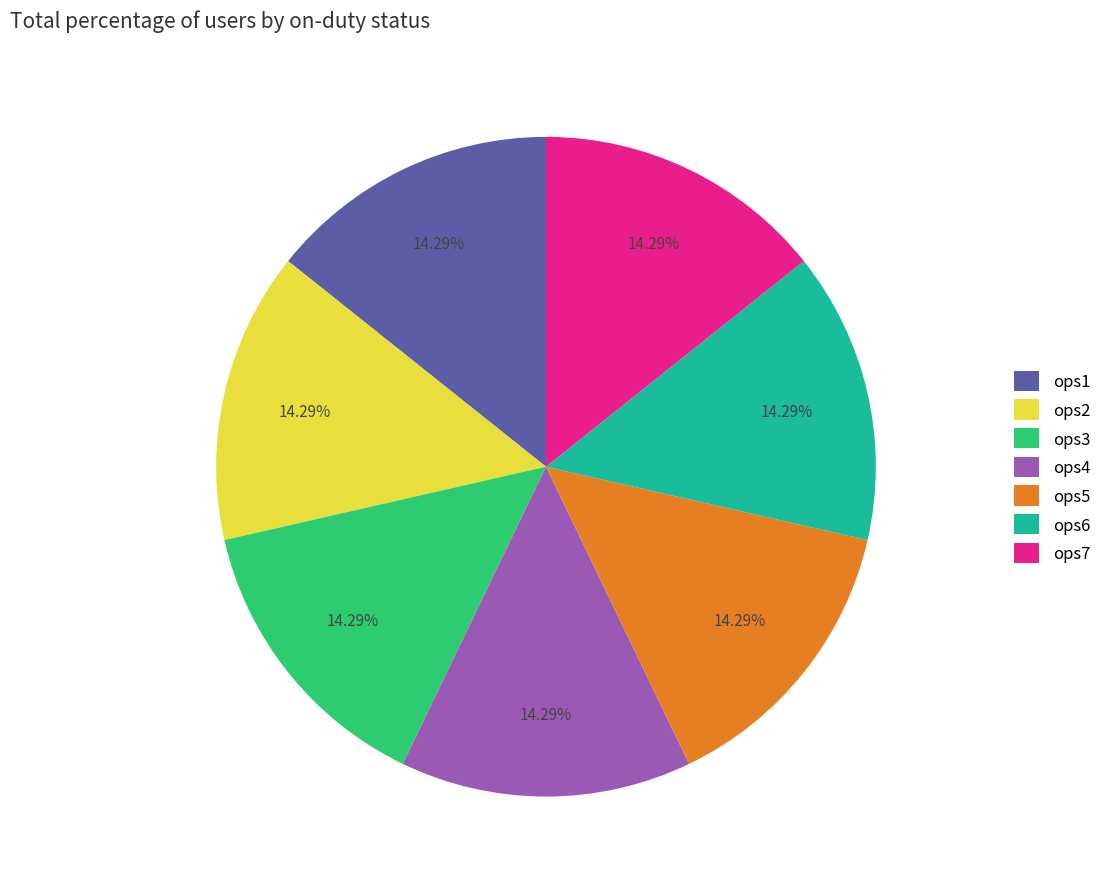

What is the ratio of the value at ops6 to the value at ops7?

1.0